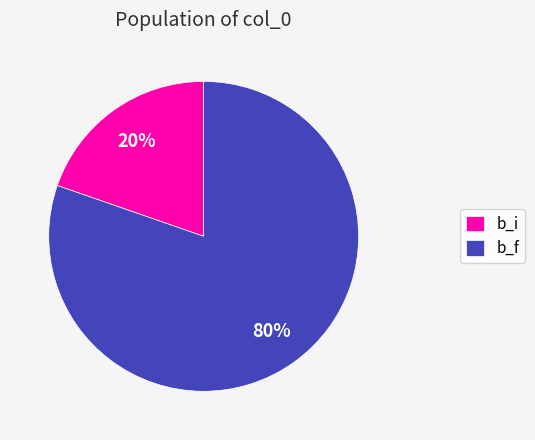

Combined, do b_f and b_i account for over 50%?

Yes